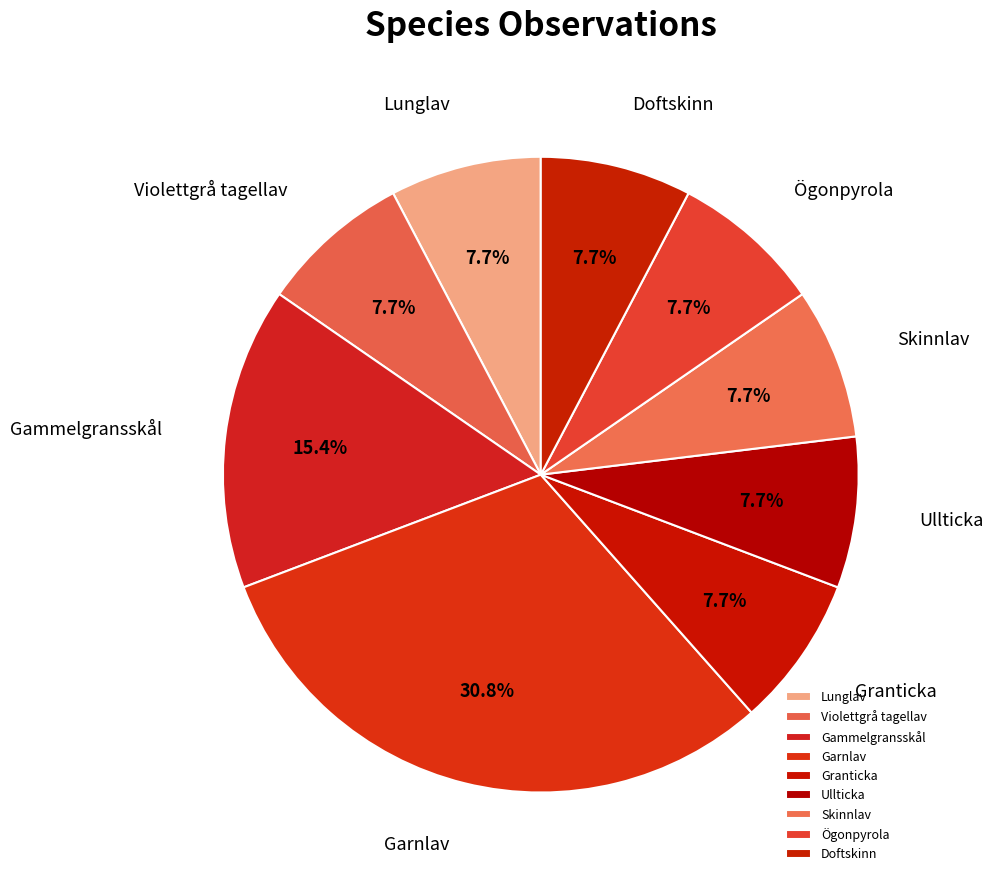

Count the number of slices in the pie.

9